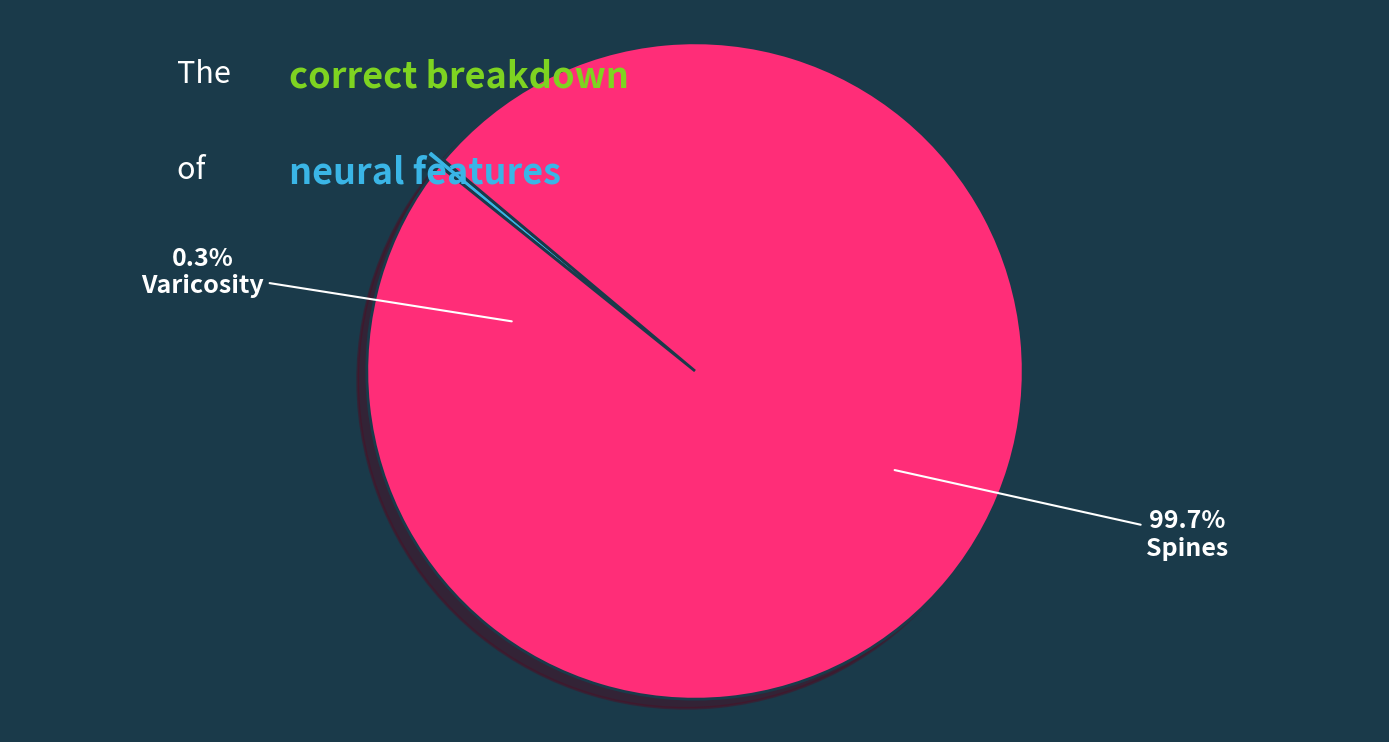

Which has a higher value, Spines or Varicosity?

Spines